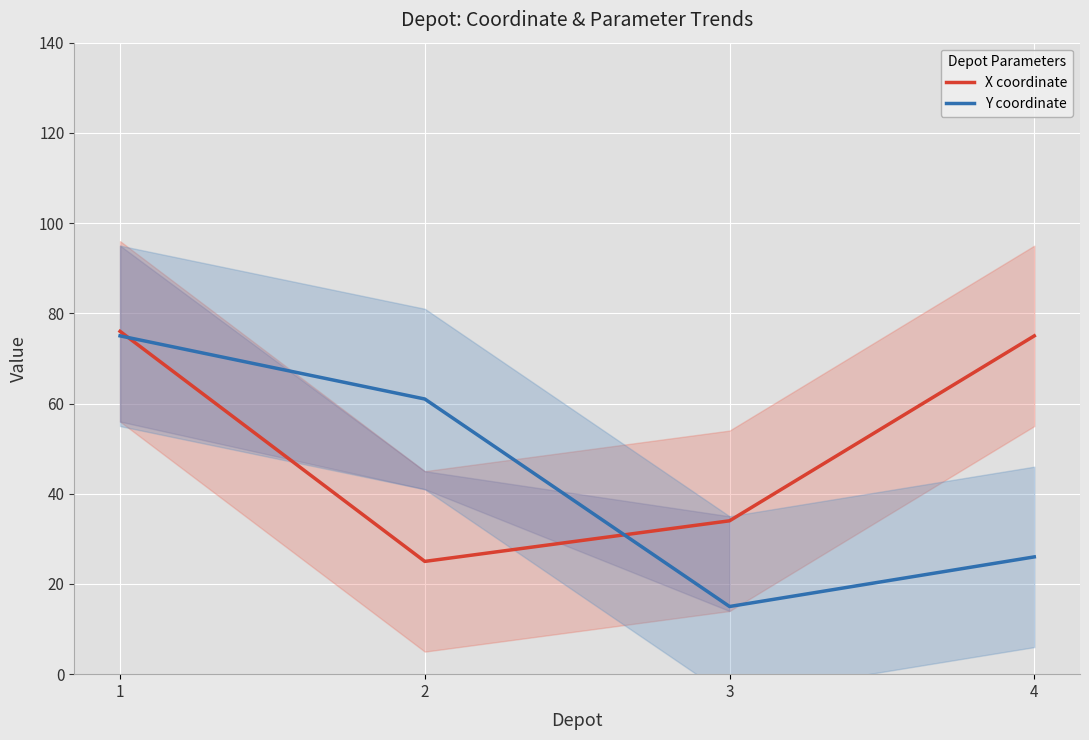

What are all the series names shown in the legend?

X coordinate, Y coordinate